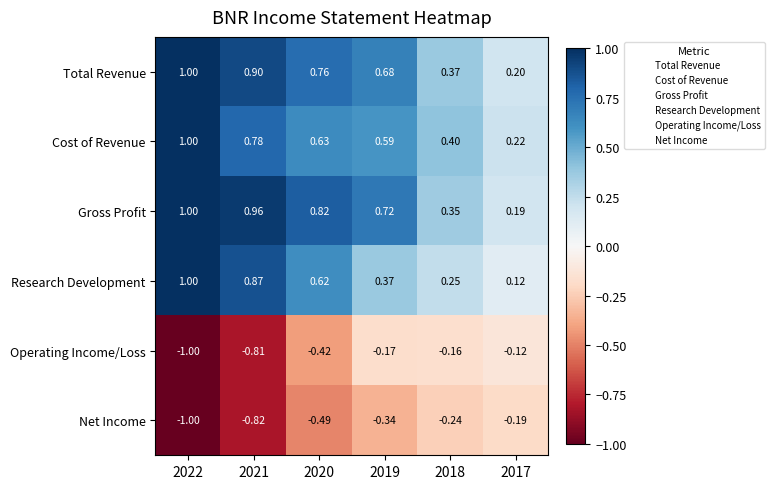

Between 2021 and 2017, which series saw the biggest shift?

Gross Profit